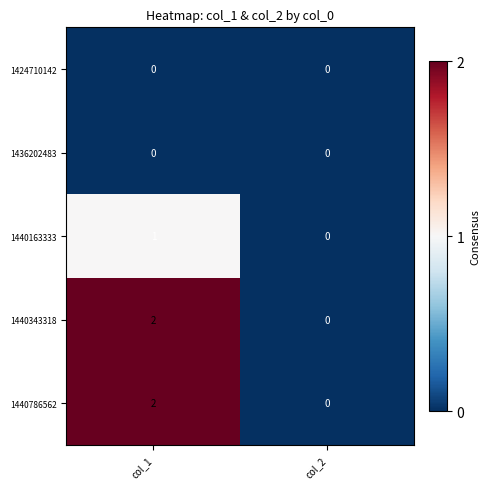

The 1436202483 series shows 0 at col_2. True or false?

True